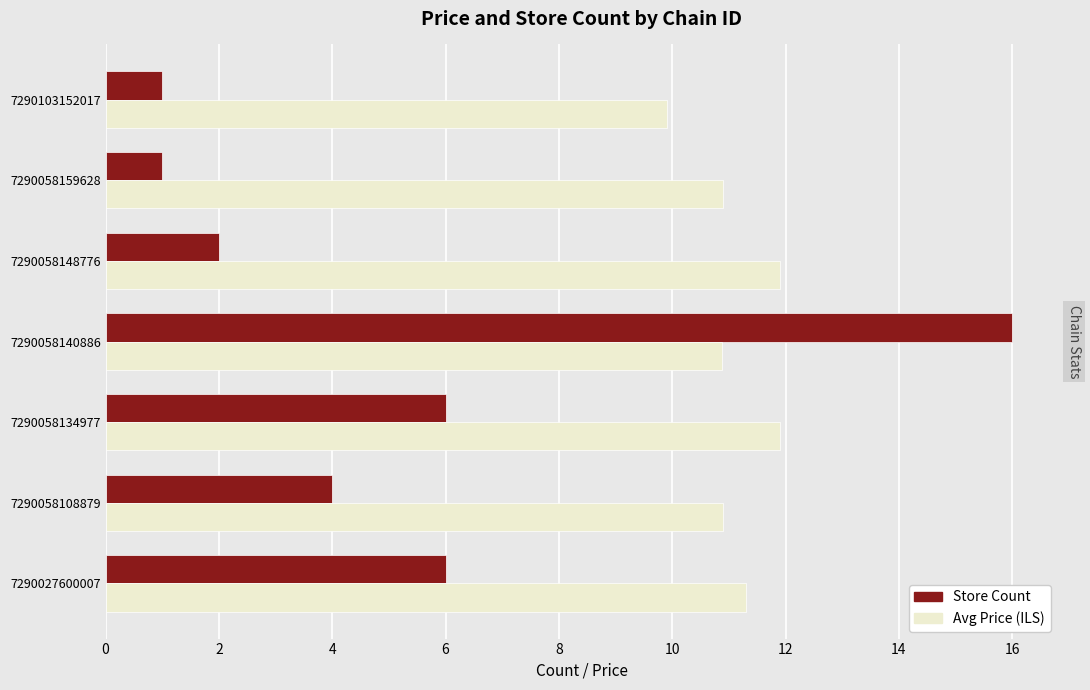

Rank the series at 7290027600007 from lowest to highest value.

Store Count, Avg Price (ILS)